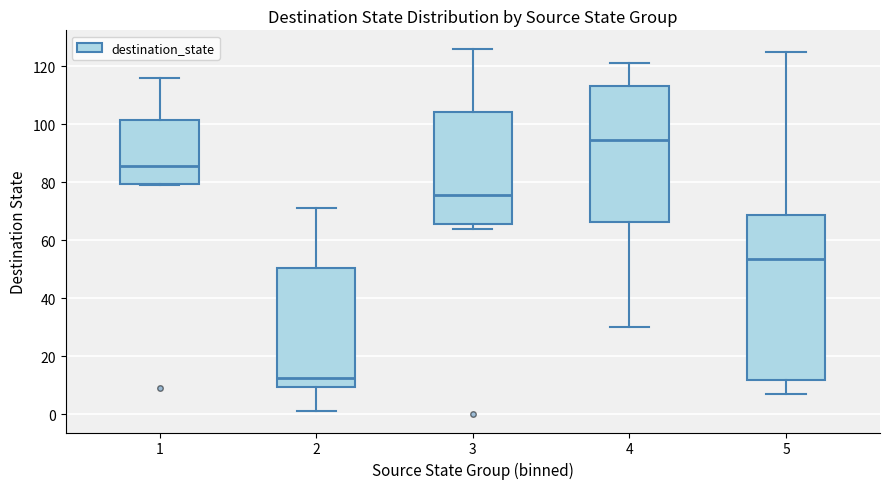

Where does the upper whisker of the box at x = 3 end on the y-axis? The values are not printed on the chart, so give them approximately, as read against the axis.

126